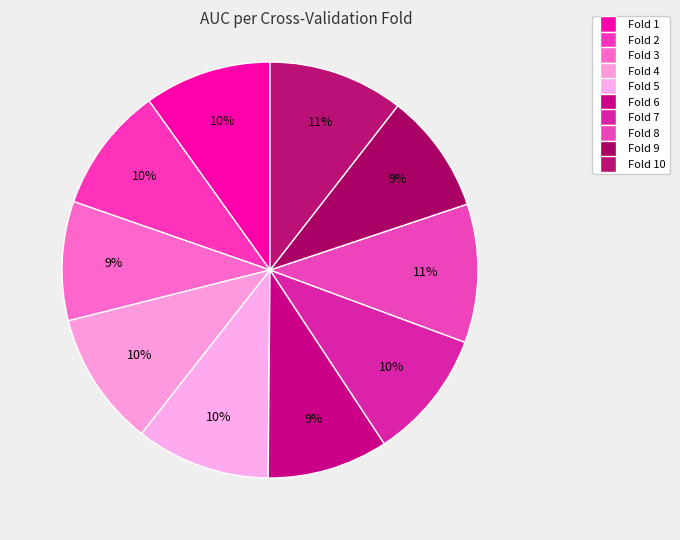

Count the number of slices in the pie.

10